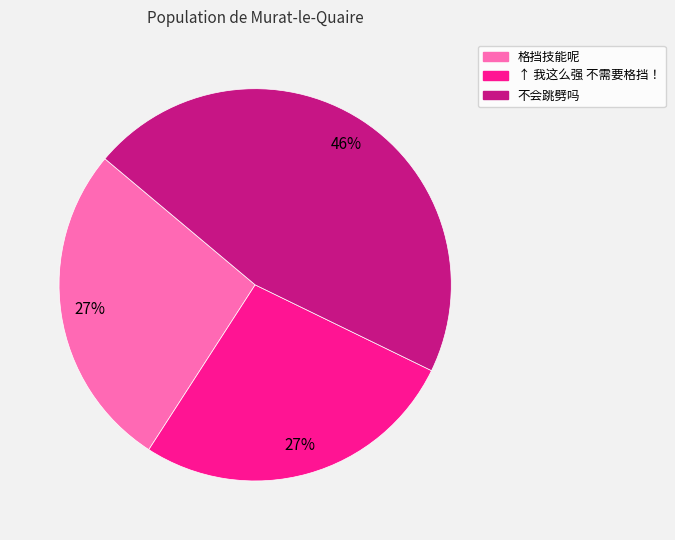

To the nearest percent, what is the difference between the largest and smallest slice percentages?

19%